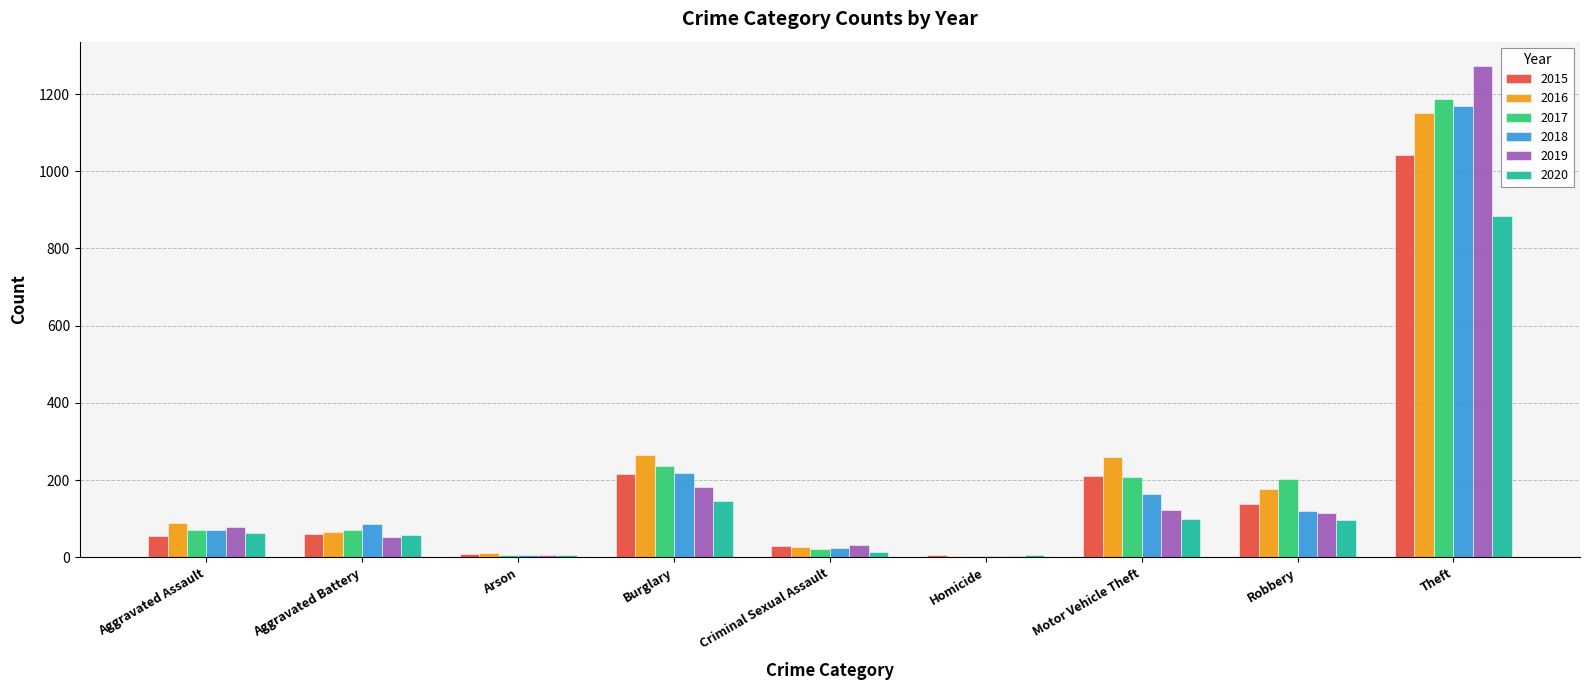

What is the sum of all 2017 values?

2011